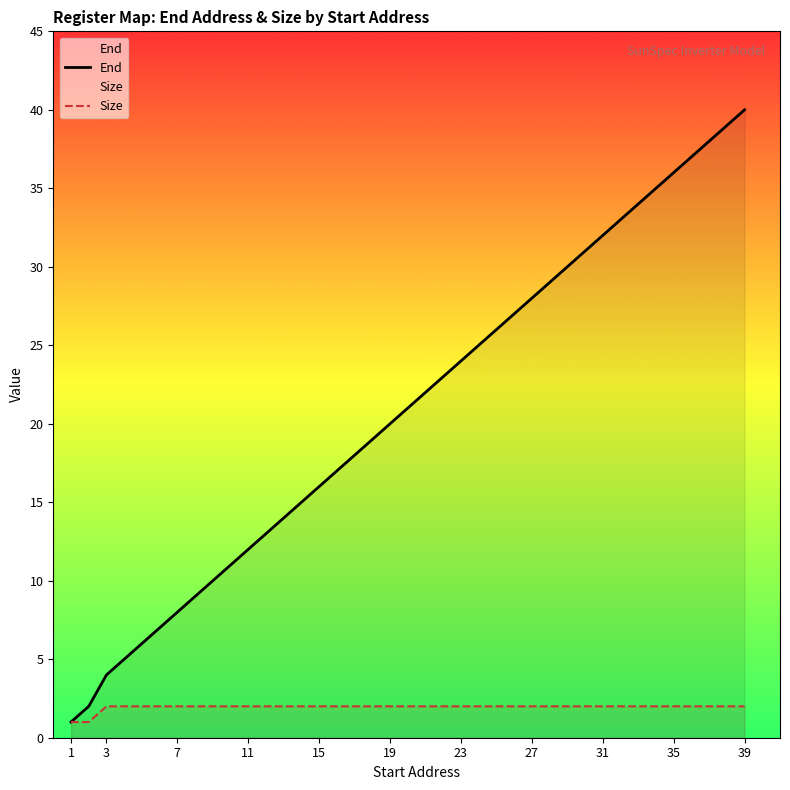

What is the difference between the maximum and minimum values in the Size series?

1